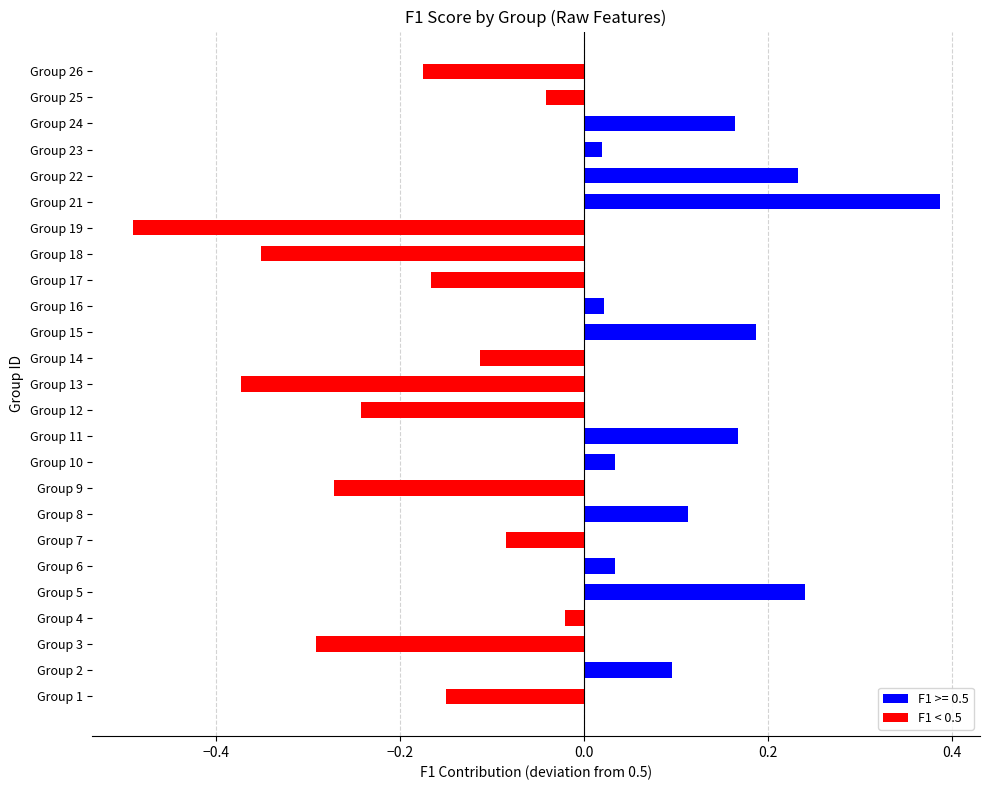

What is the change in value from Group 3 to Group 17?

+0.1